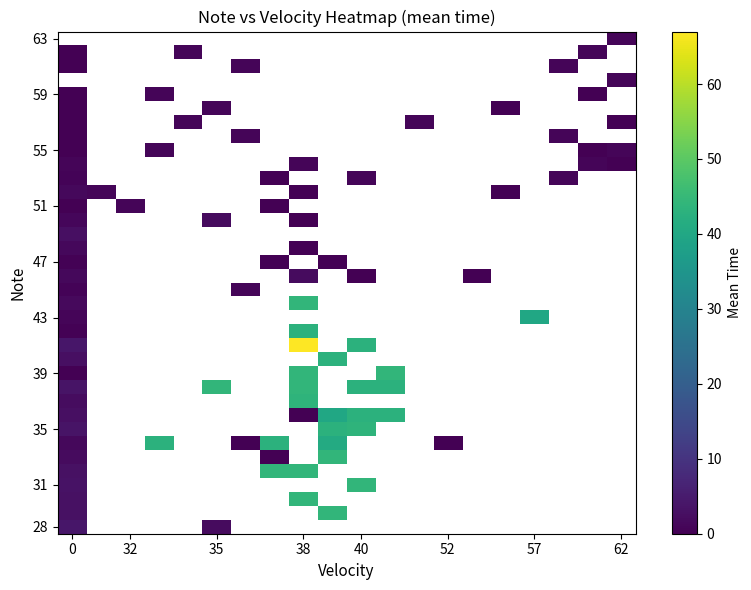

What is the greatest value displayed?

67.0